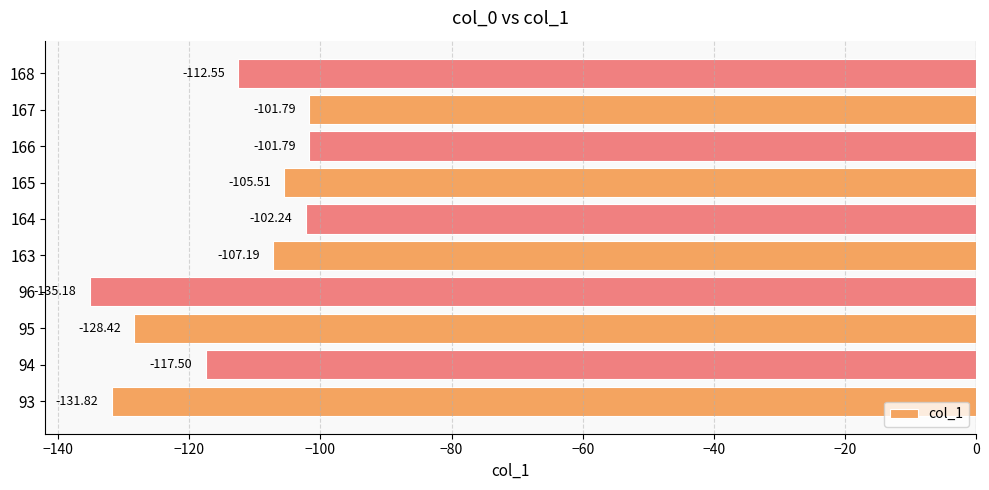

What is the change in value from 95 to 96?

-6.8